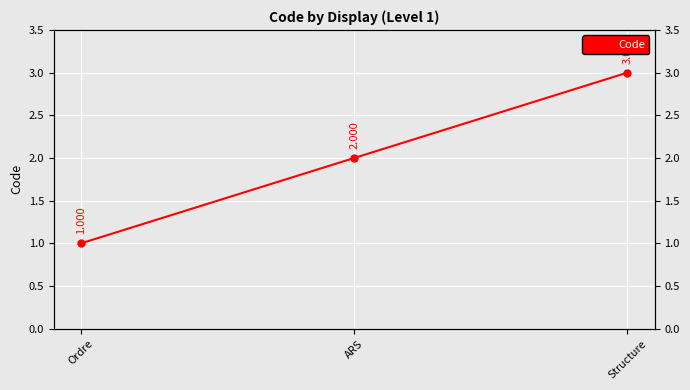

Rank the categories by value from lowest to highest.

Ordre, ARS, Structure